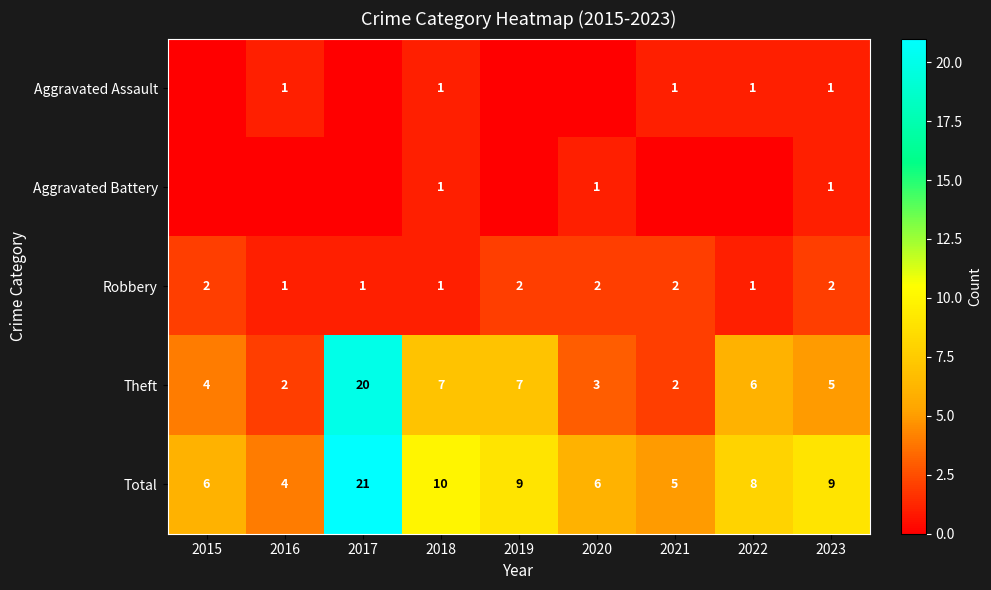

What is the maximum value for Theft?

20